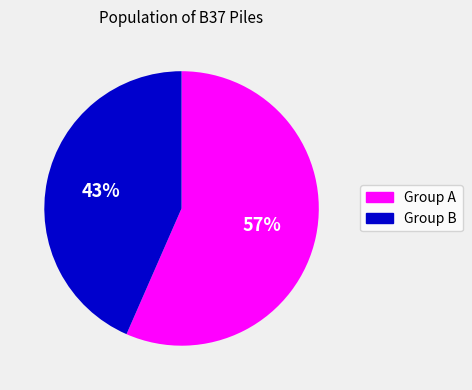

True or false: Group B accounts for 43% of the total.

True